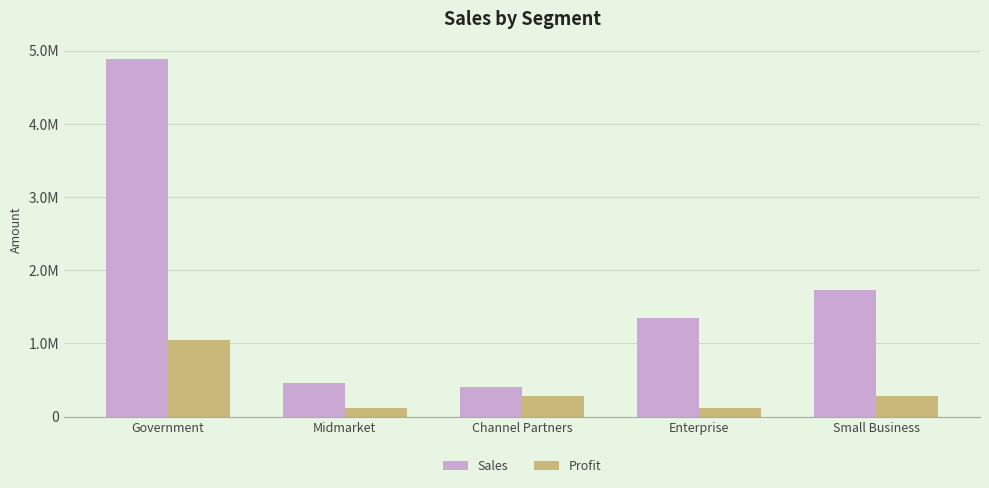

Which series changed the most between Midmarket and Channel Partners?

Profit